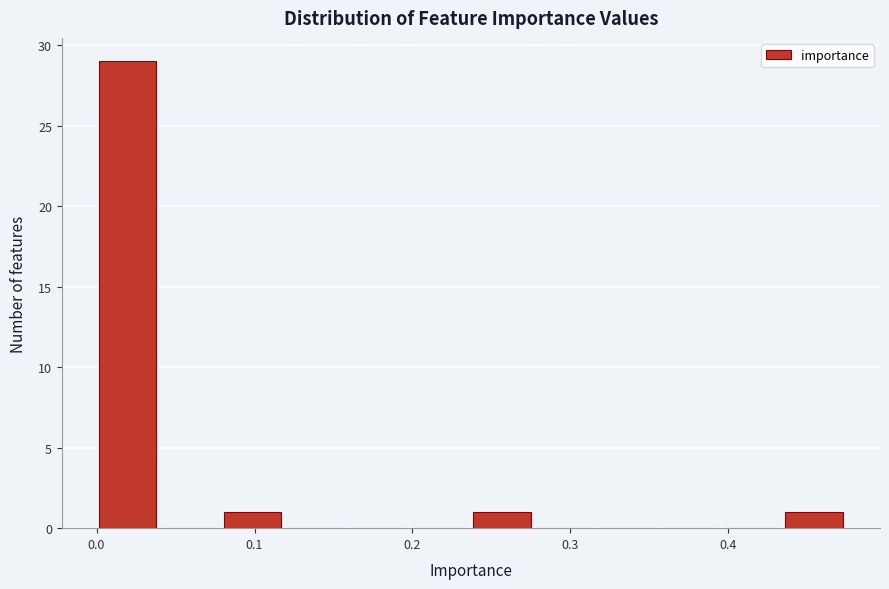

Around what value on the x-axis is the tallest bar? Give the approximate position of its centre, as read against the axis.

0.02